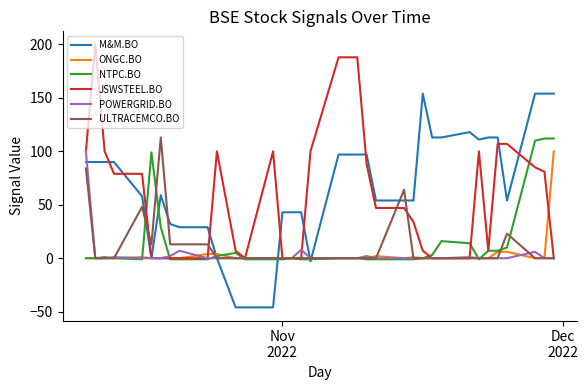

True or false: NTPC.BO has more than 2 interior local peaks.

True